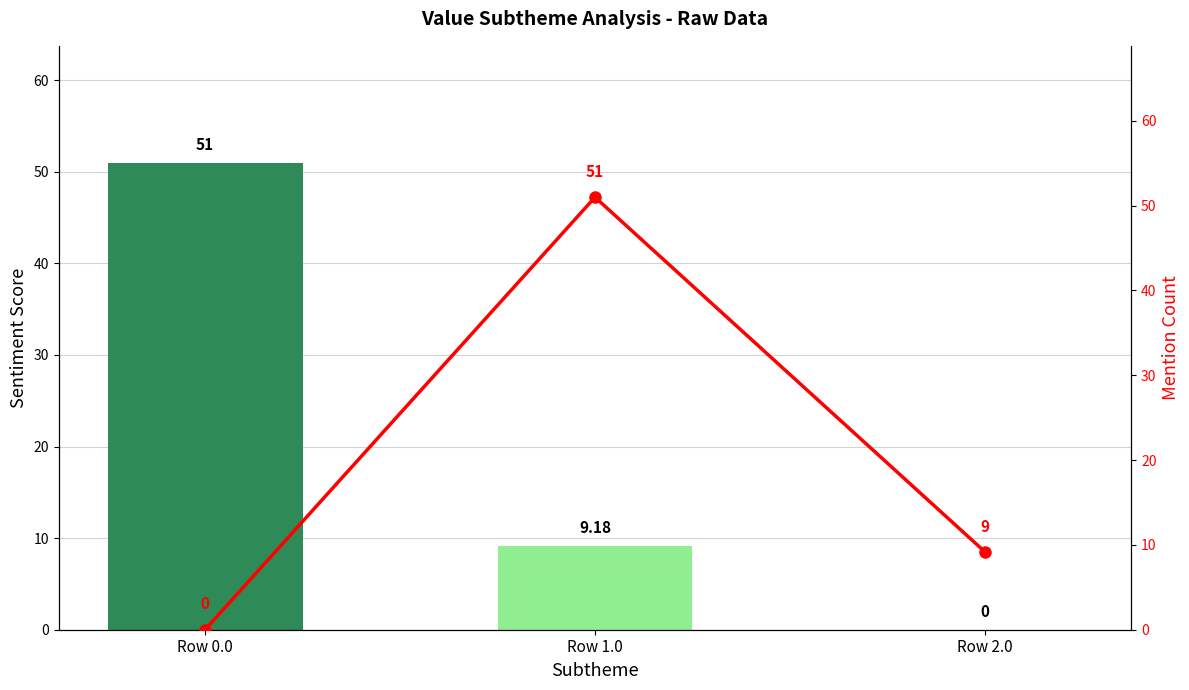

At which label does col_22 first exceed 9?

Row 0.0